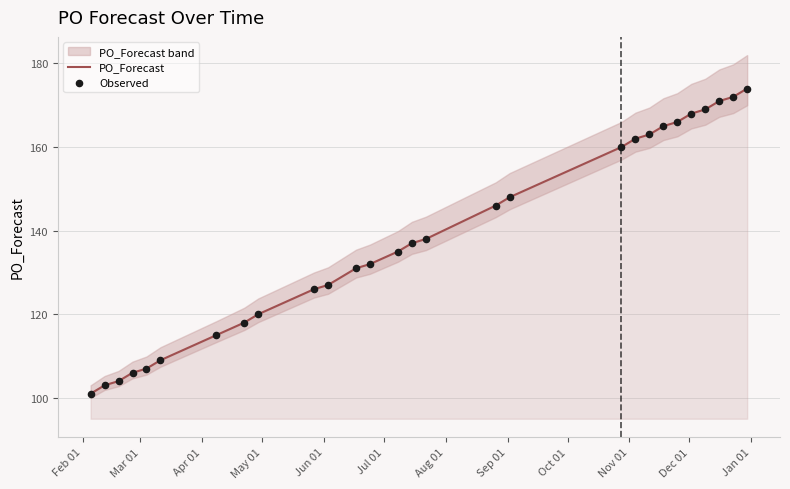

What is the minimum value for PO_Forecast?

101